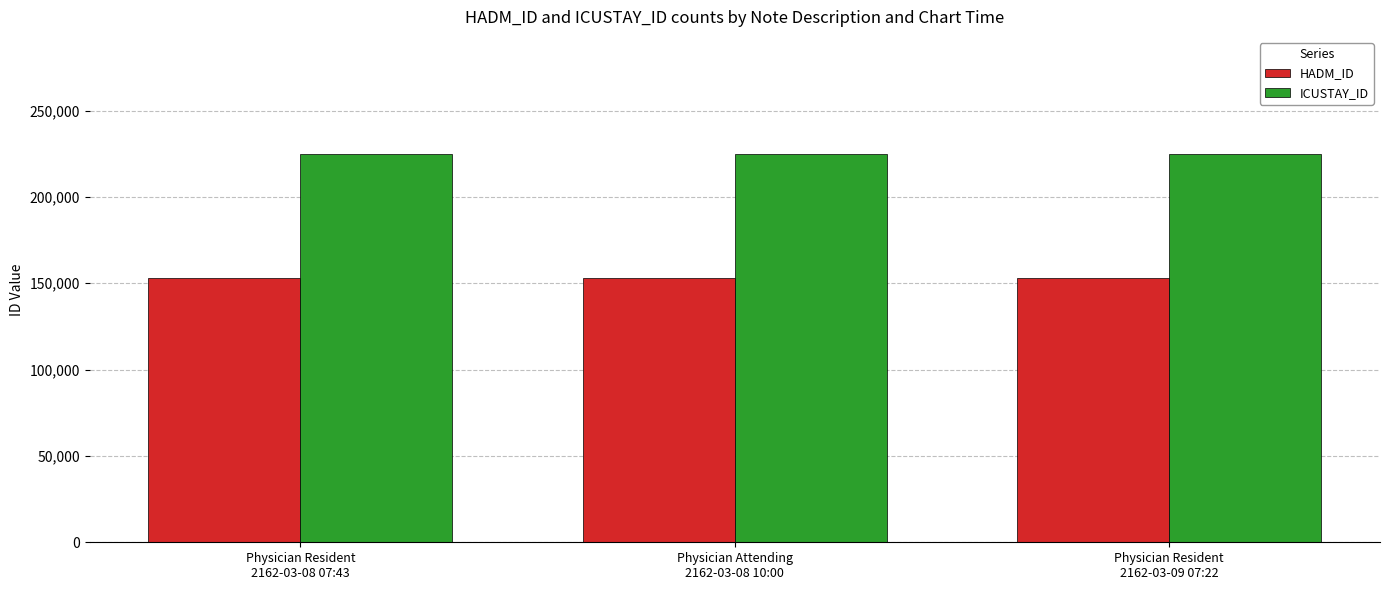

Rank the series by their average value, from lowest to highest.

HADM_ID, ICUSTAY_ID